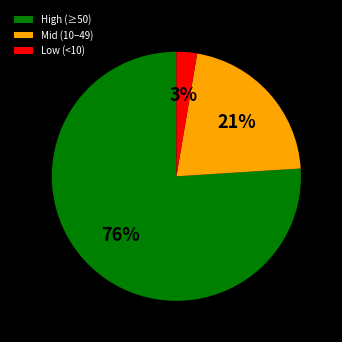

To the nearest percent, what is the difference between the High (≥50) and Low (<10) slice percentages?

73%